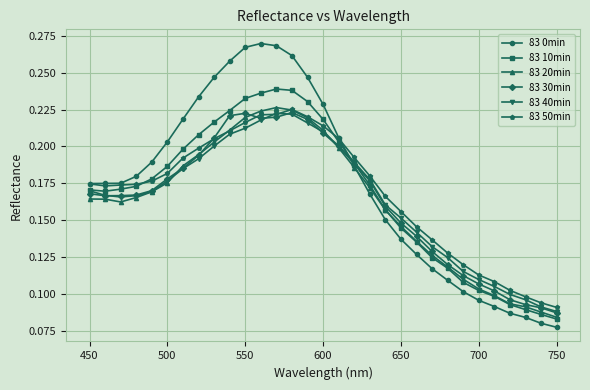

Which series has the largest range (max minus min)?

83 0min